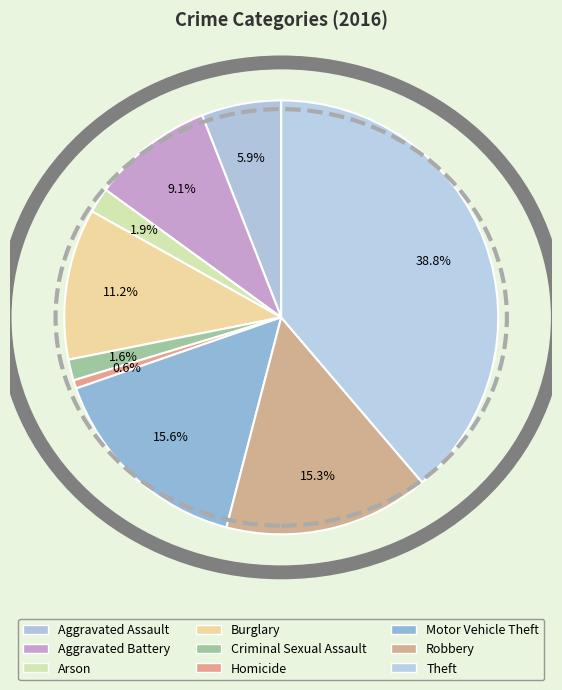

What is the ratio of the value at Homicide to the value at Aggravated Assault?

0.1